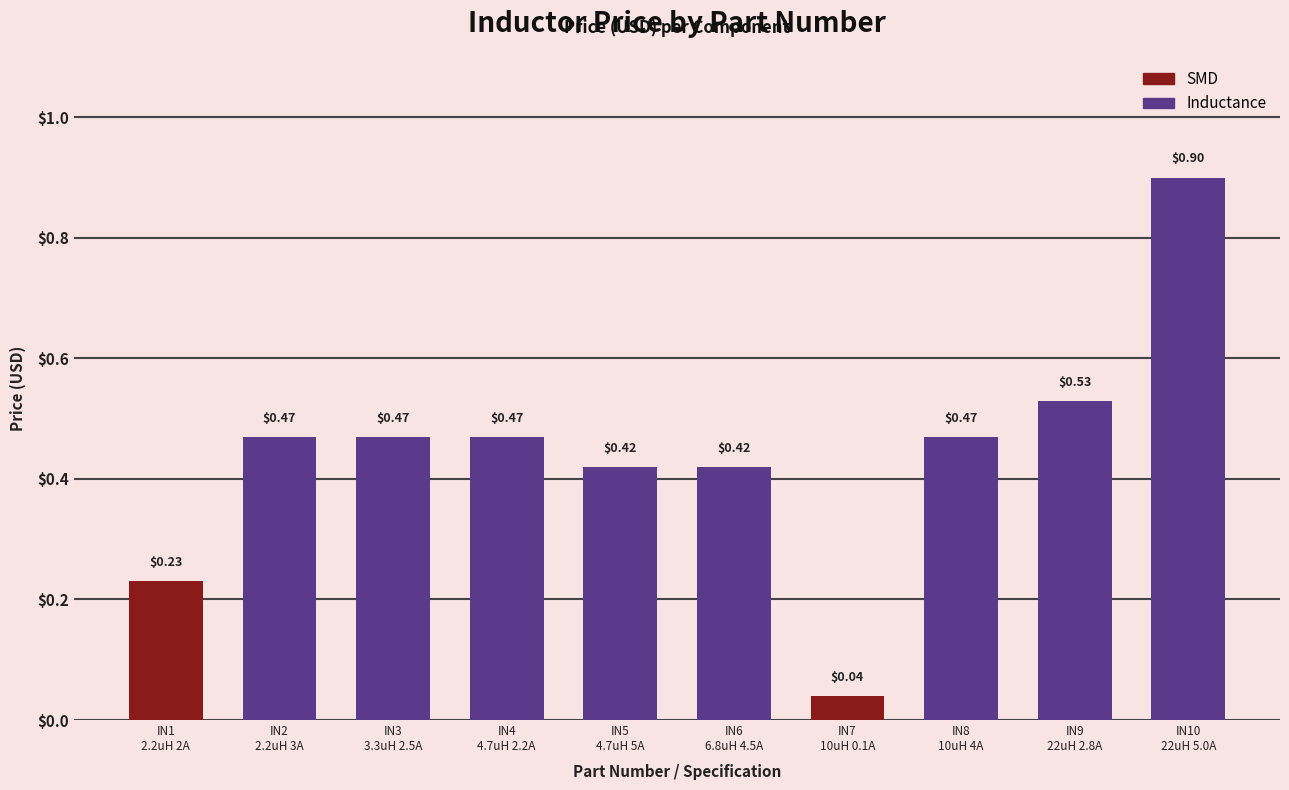

The chart shows a value of 0.5 at IN4
4.7uH 2.2A. True or false?

True